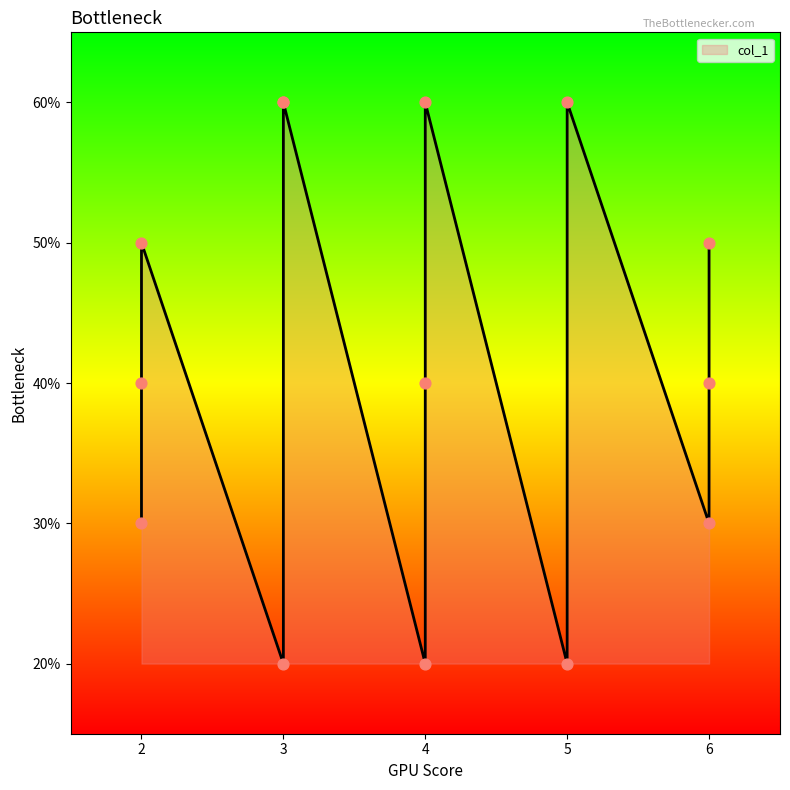

Between 6 and 2, which is larger?

6